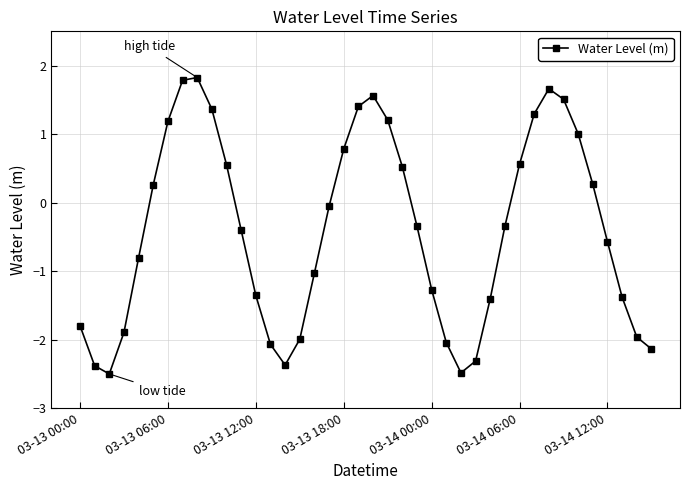

How many interior local peaks (higher than both neighbors) does the data have?

3